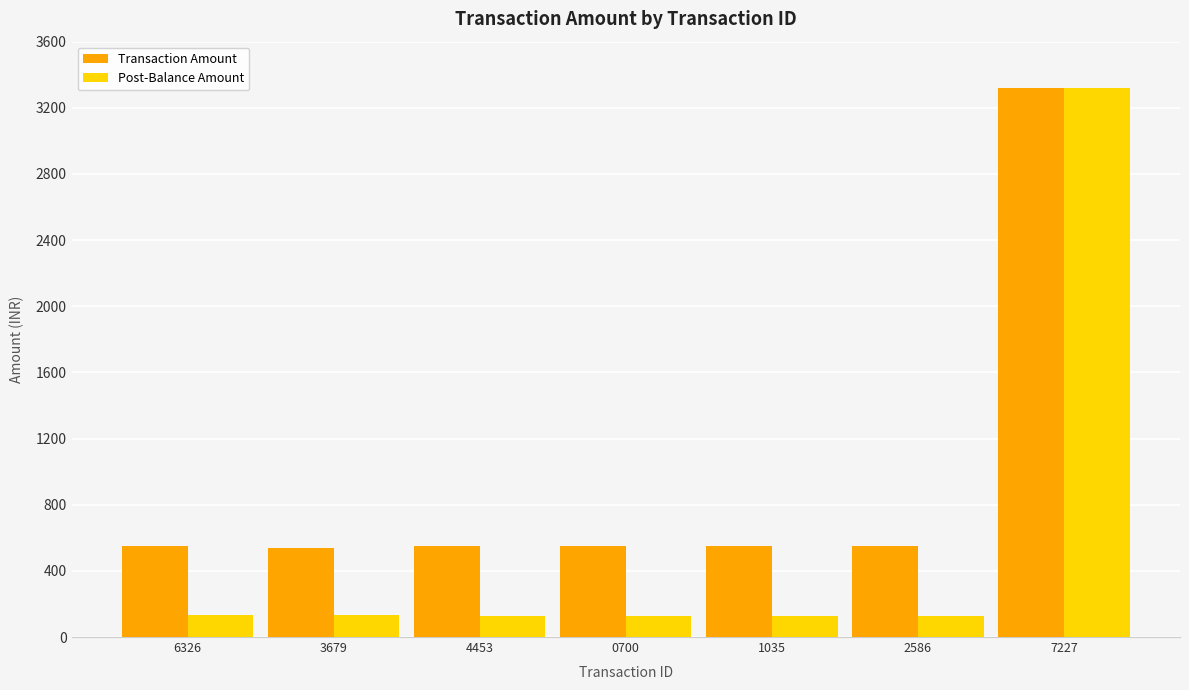

Is the value of Post-Balance Amount at 0700 greater than the value of Transaction Amount at 4453?

No